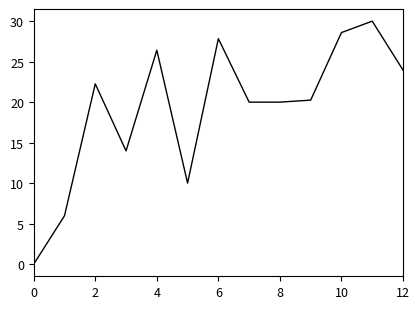

What is the maximum value shown in the chart?

30.0